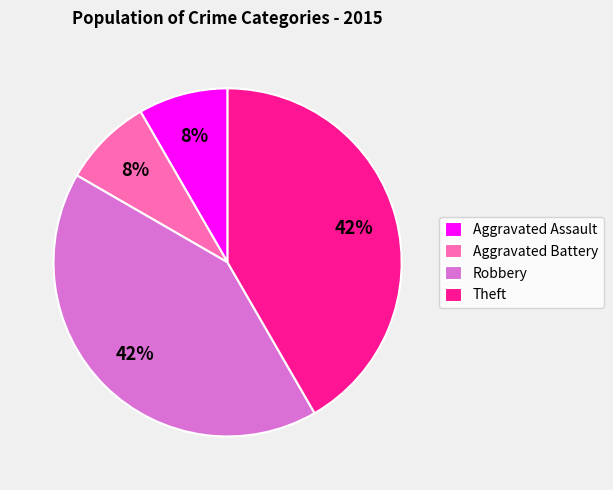

Do Theft and Robbery together represent more than half of the pie?

Yes